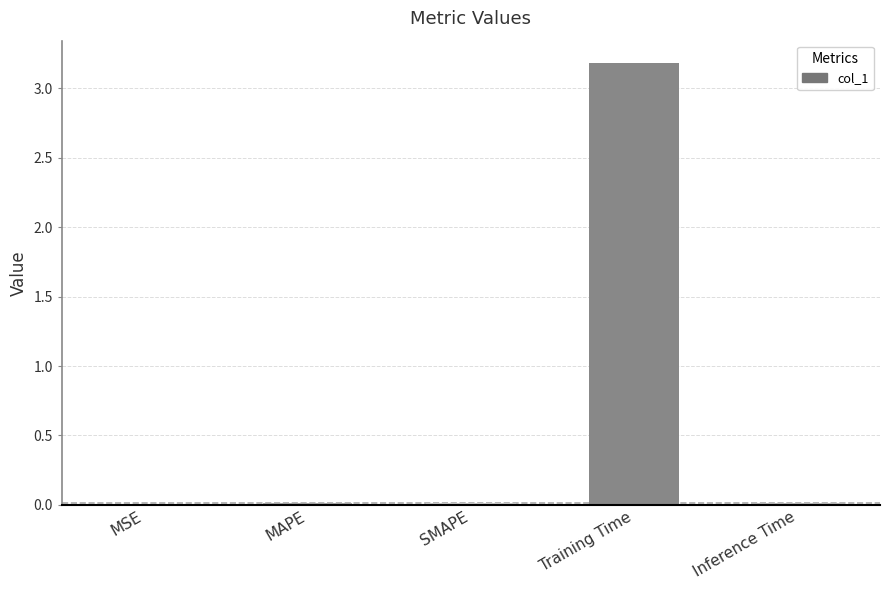

What is the sum of all values?

3.2